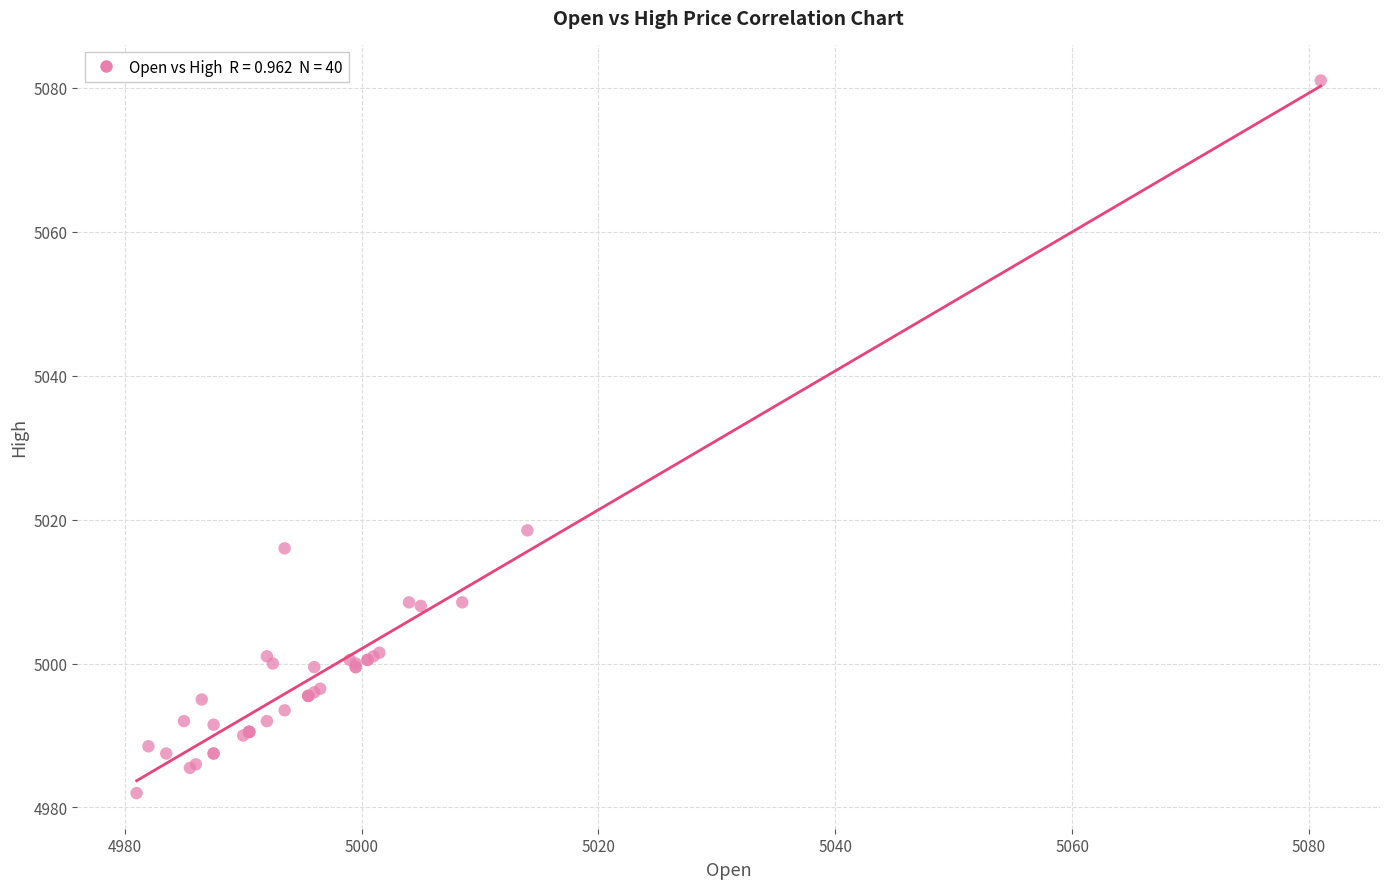

What Y value in the scatter plot is closest to 5031?

5018.5